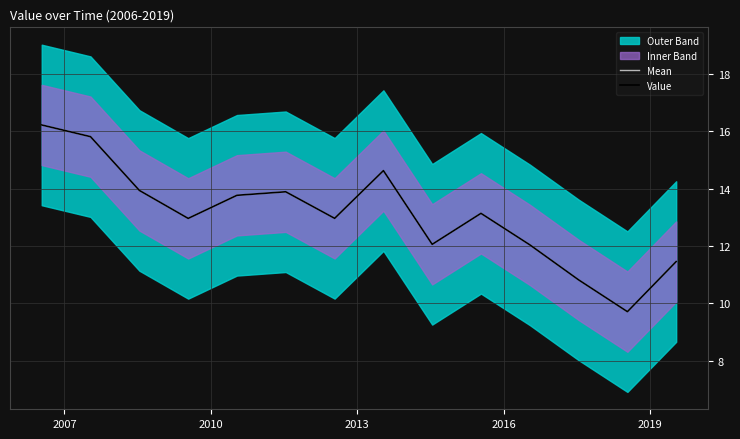

What is the value of the Value point at the 5th from the left?

13.8